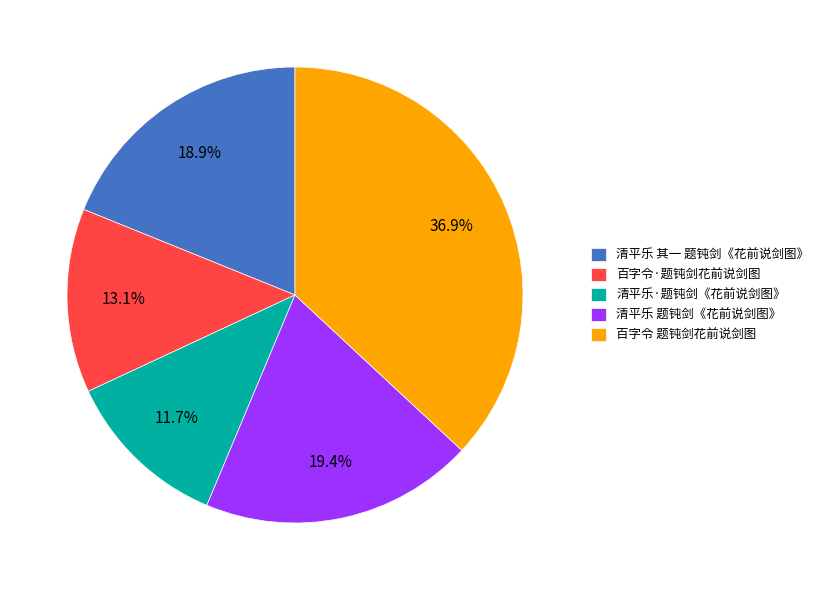

Between 清平乐 题钝剑《花前说剑图》 and 百字令·题钝剑花前说剑图, which is larger?

清平乐 题钝剑《花前说剑图》